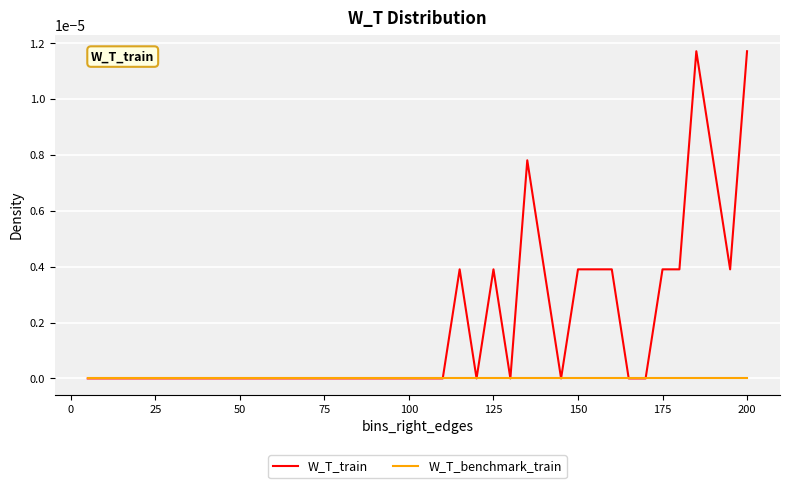

Which series has the largest total across all categories?

W_T_train